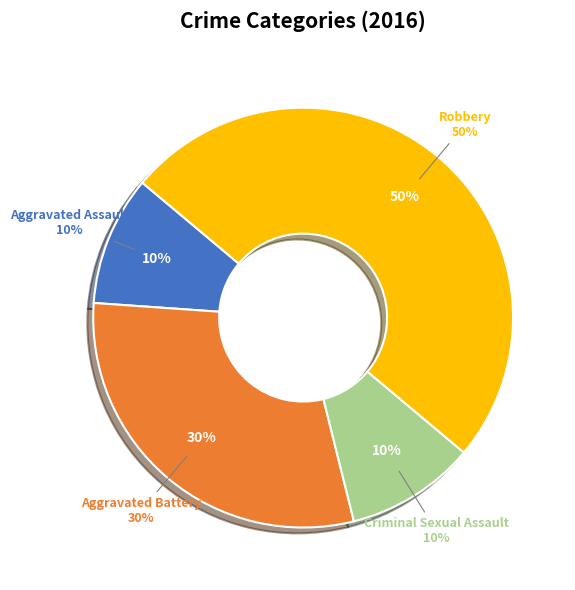

What percentage is the Criminal Sexual Assault slice, to the nearest percent?

10%